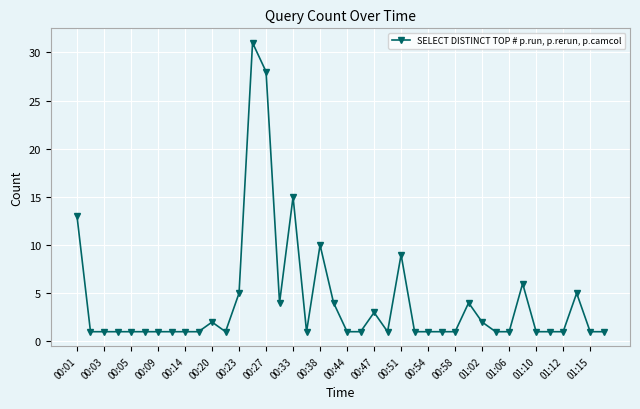

What is the difference between the maximum and second lowest values?

30